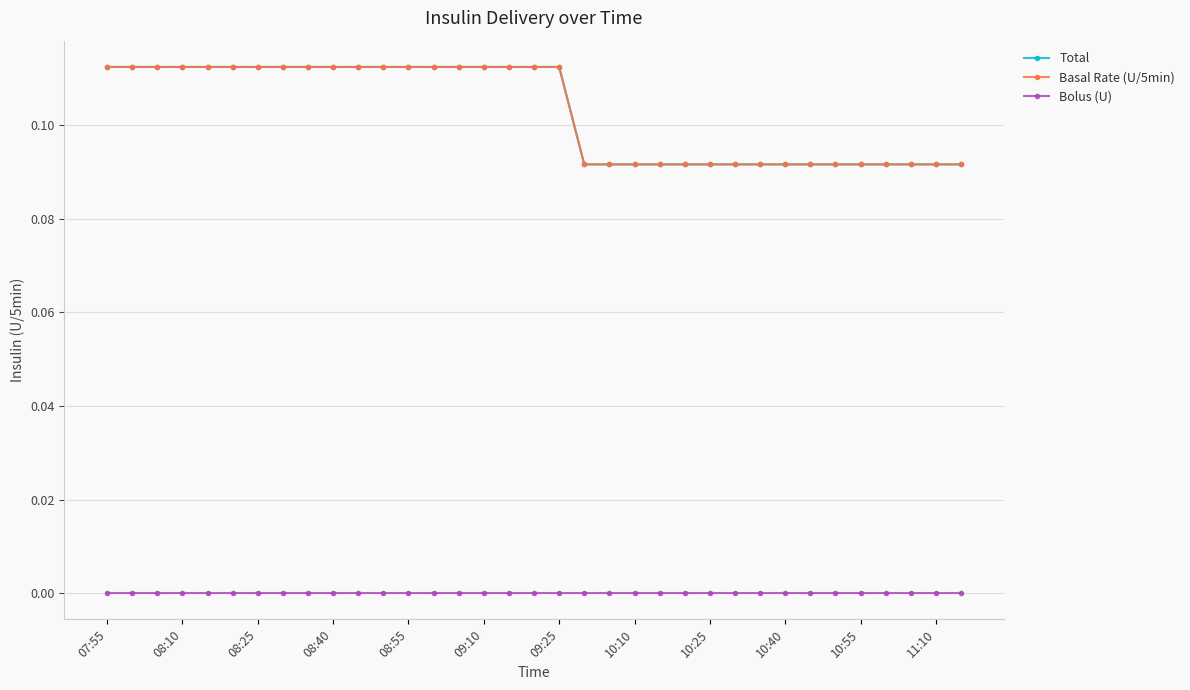

What is the value of the Basal Rate (U/5min) point at the 22nd from the left?

0.1